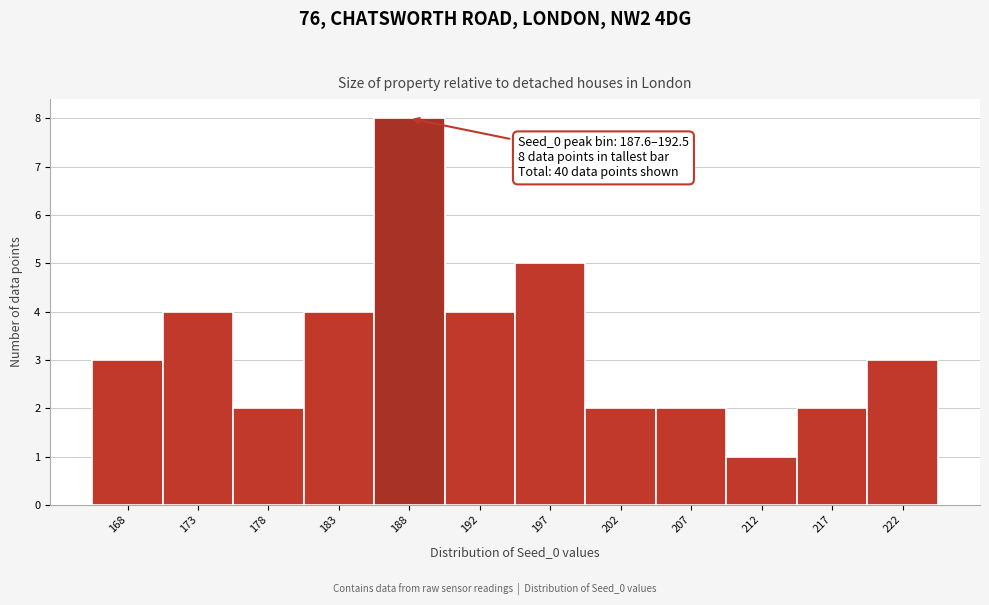

Reading left to right, transcribe all the data shown in this chart.

168=3	173=4	178=2	183=4	188=8	192=4	197=5	202=2	207=2	212=1	217=2	222=3